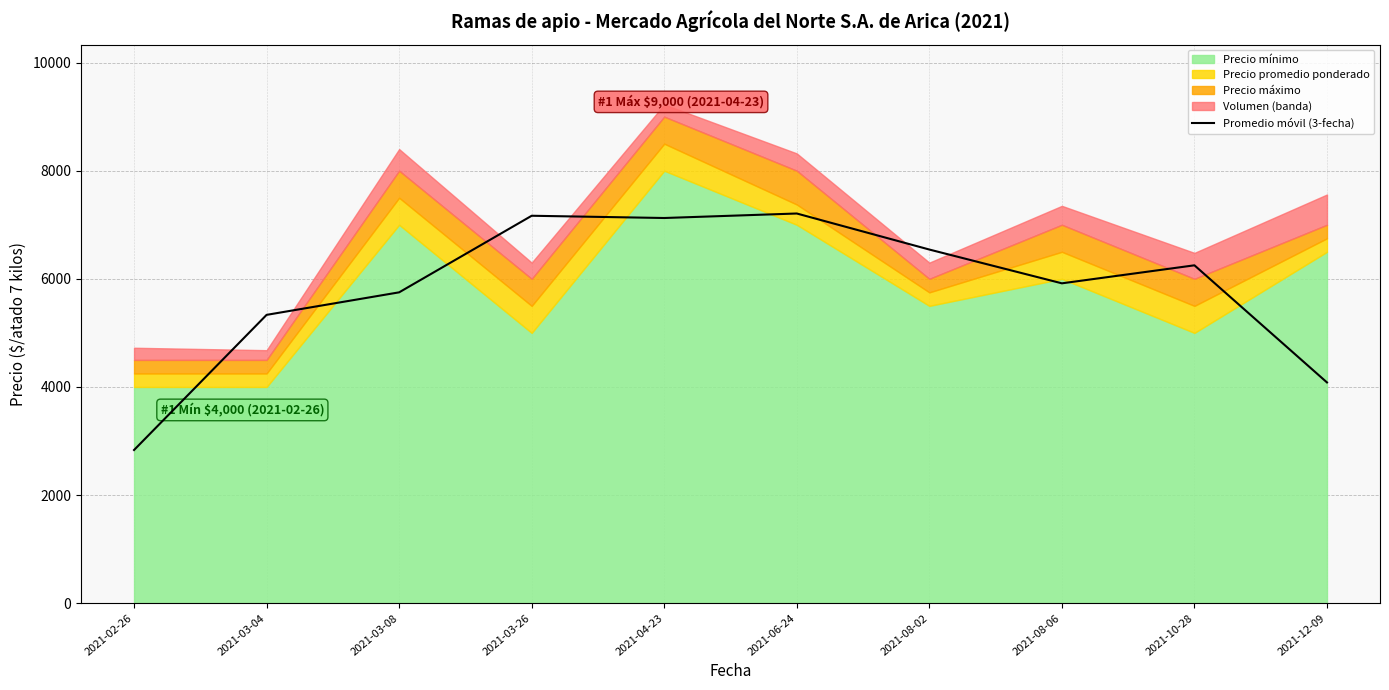

The value at 2021-02-26 is 2833.3. True or false?

True